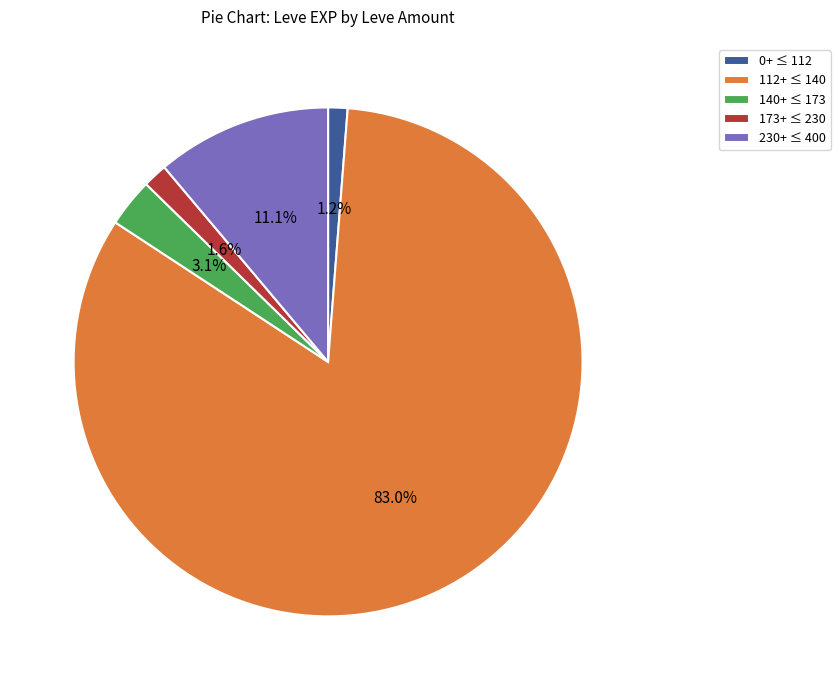

Between 173+ ≤ 230 and 140+ ≤ 173, which is larger?

140+ ≤ 173